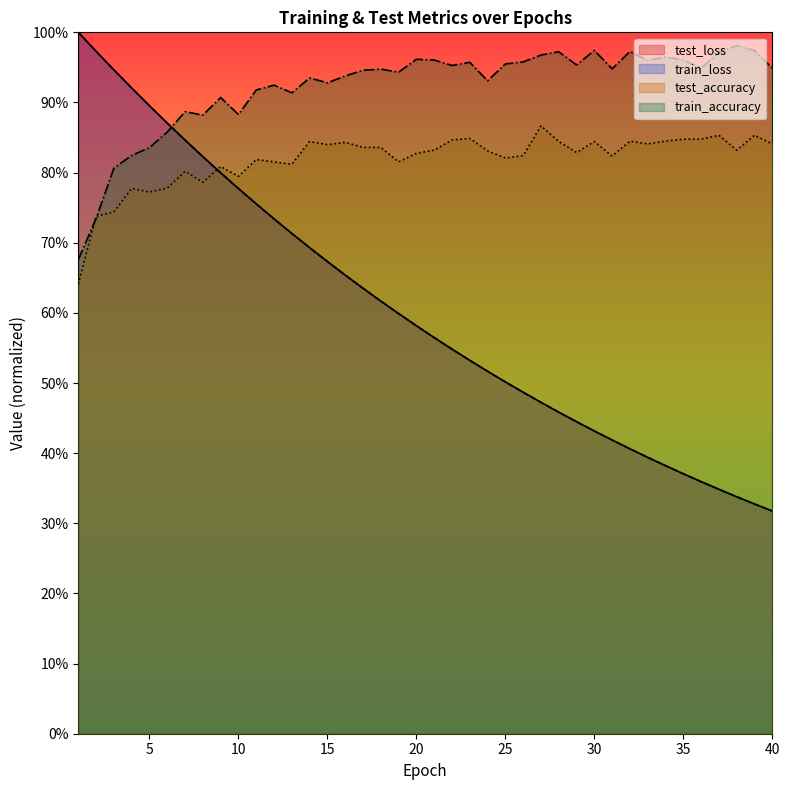

The value of test_loss at 15 is 0.7. True or false?

True